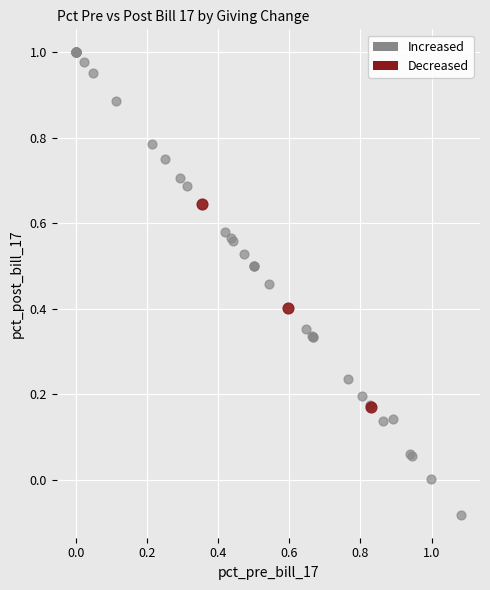

Which series contains the lowest Y value?

Increased